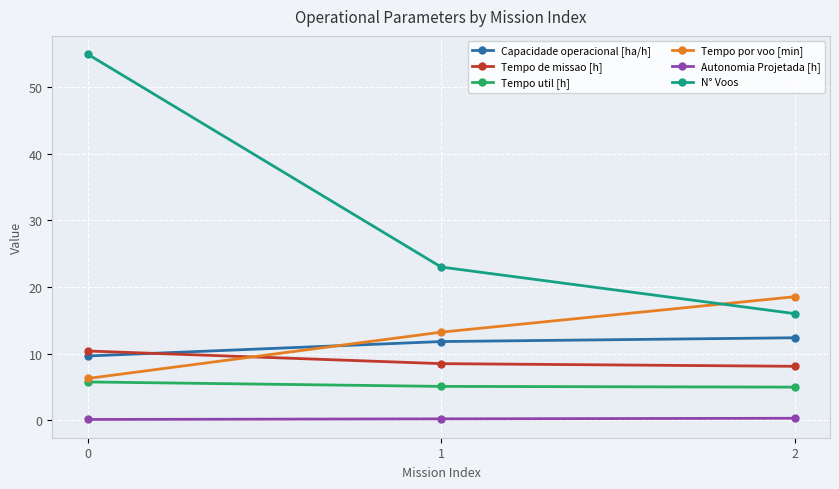

Does the chart have visible grid lines?

Yes